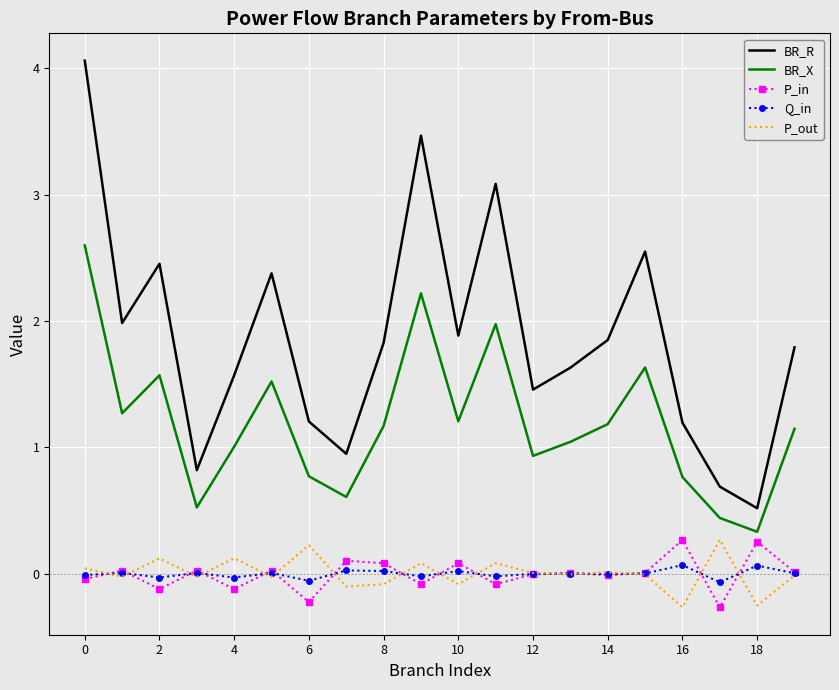

Which series has the largest range (max minus min)?

BR_R